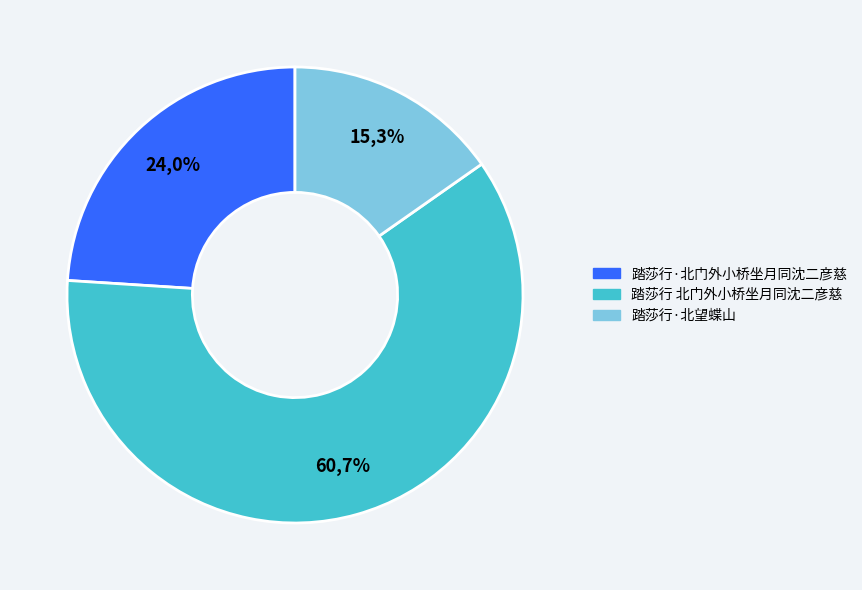

True or false: 踏莎行·北望蝶山 accounts for 15% of the total.

True